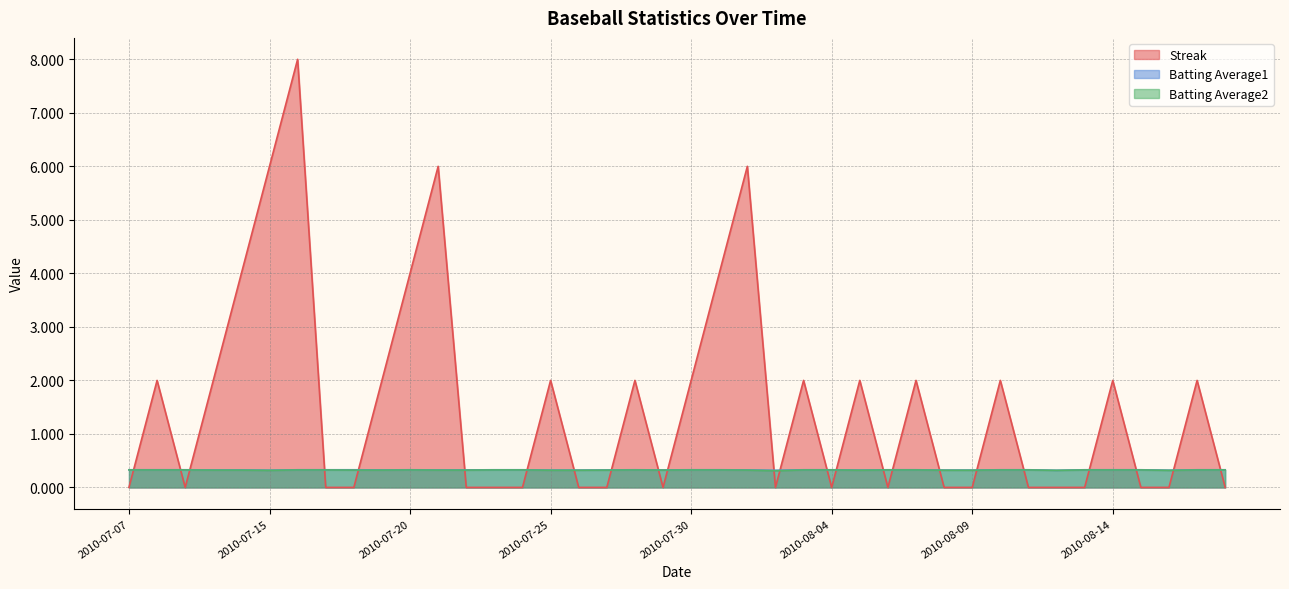

At which label does Streak reach its peak?

2010-07-16